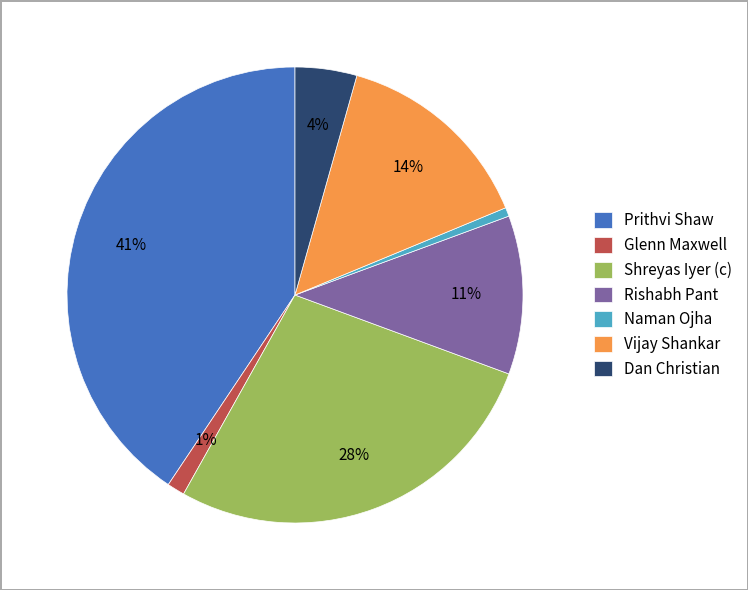

Between Prithvi Shaw and Vijay Shankar, which is larger?

Prithvi Shaw